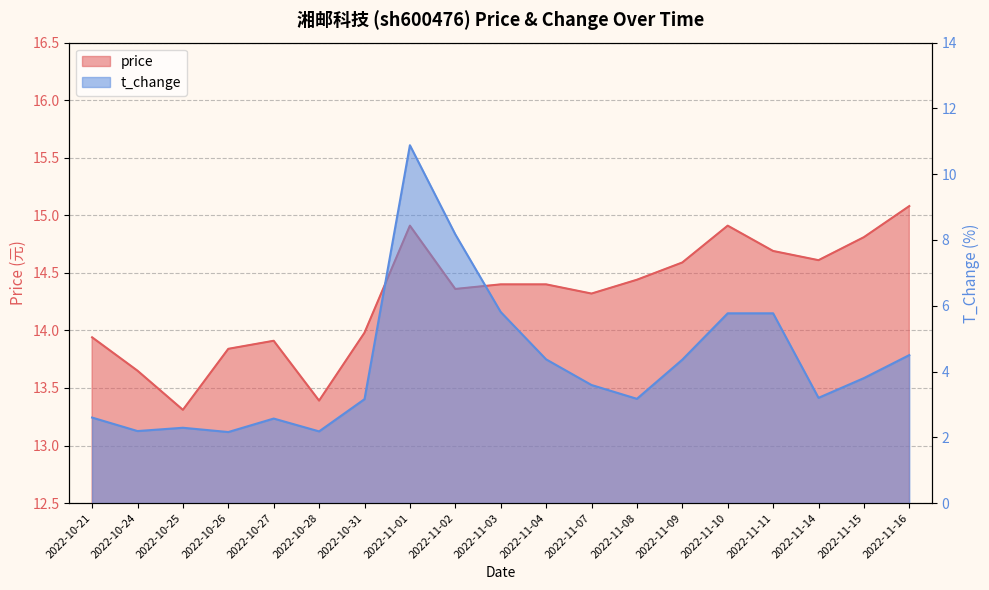

In t_change, how many points are lower than both neighbors (excluding endpoints)?

5